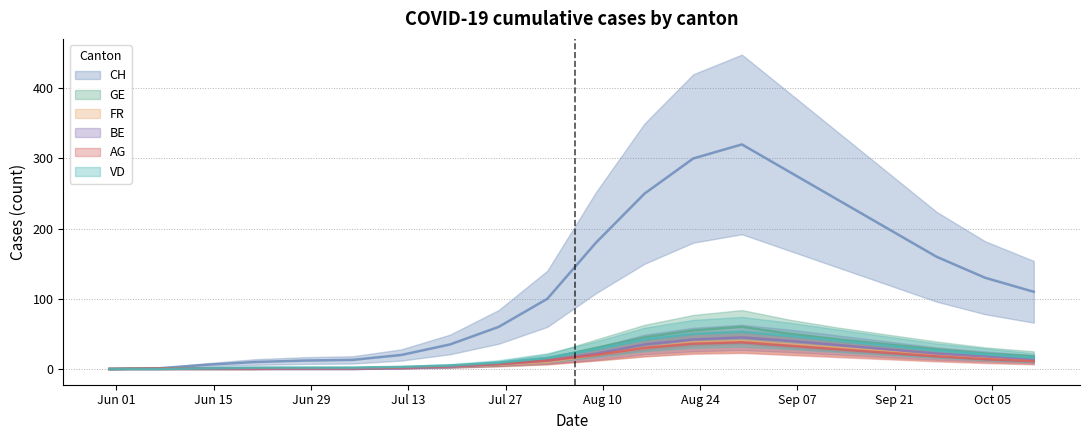

What is the approximate value of AG at Oct 05?

12